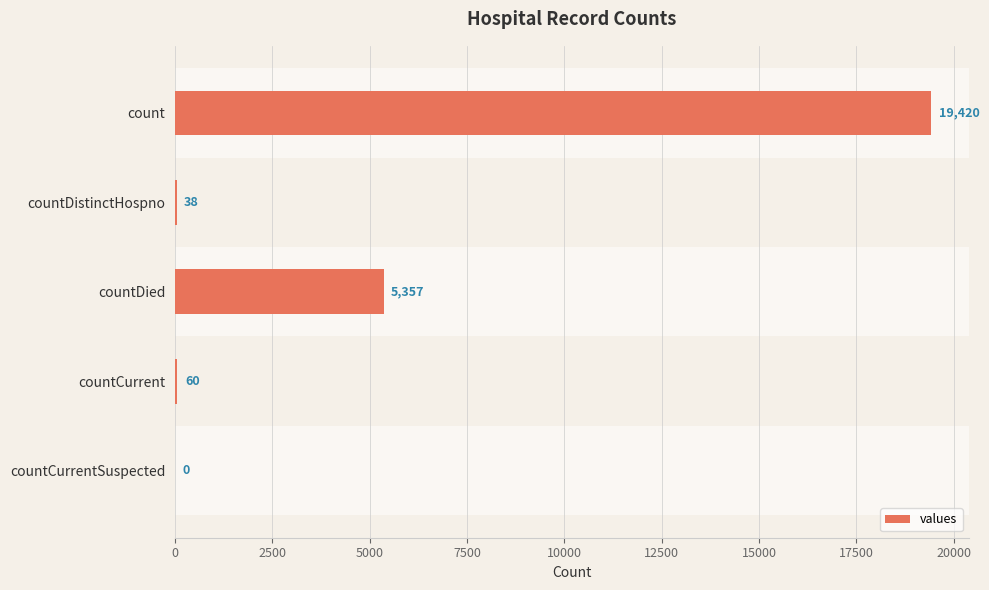

What is the sum of all values?

24875